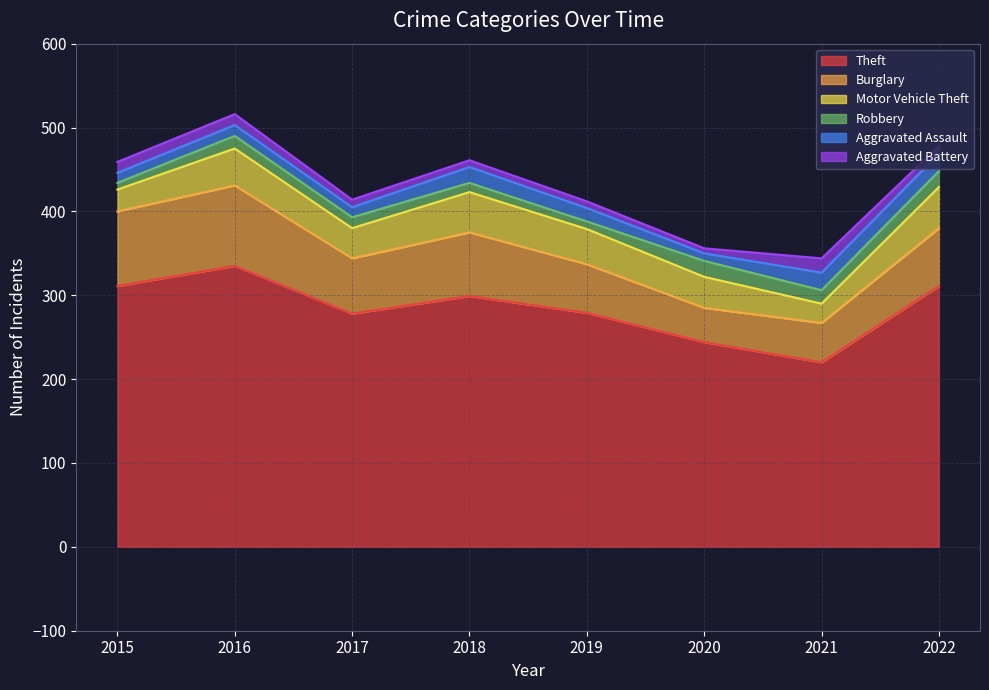

The Motor Vehicle Theft series shows 16 at 2016. True or false?

False